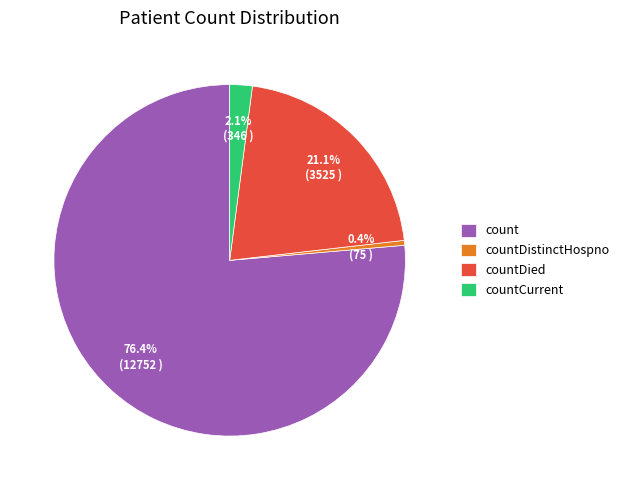

What percentage is NOT represented by countCurrent?

97.9%